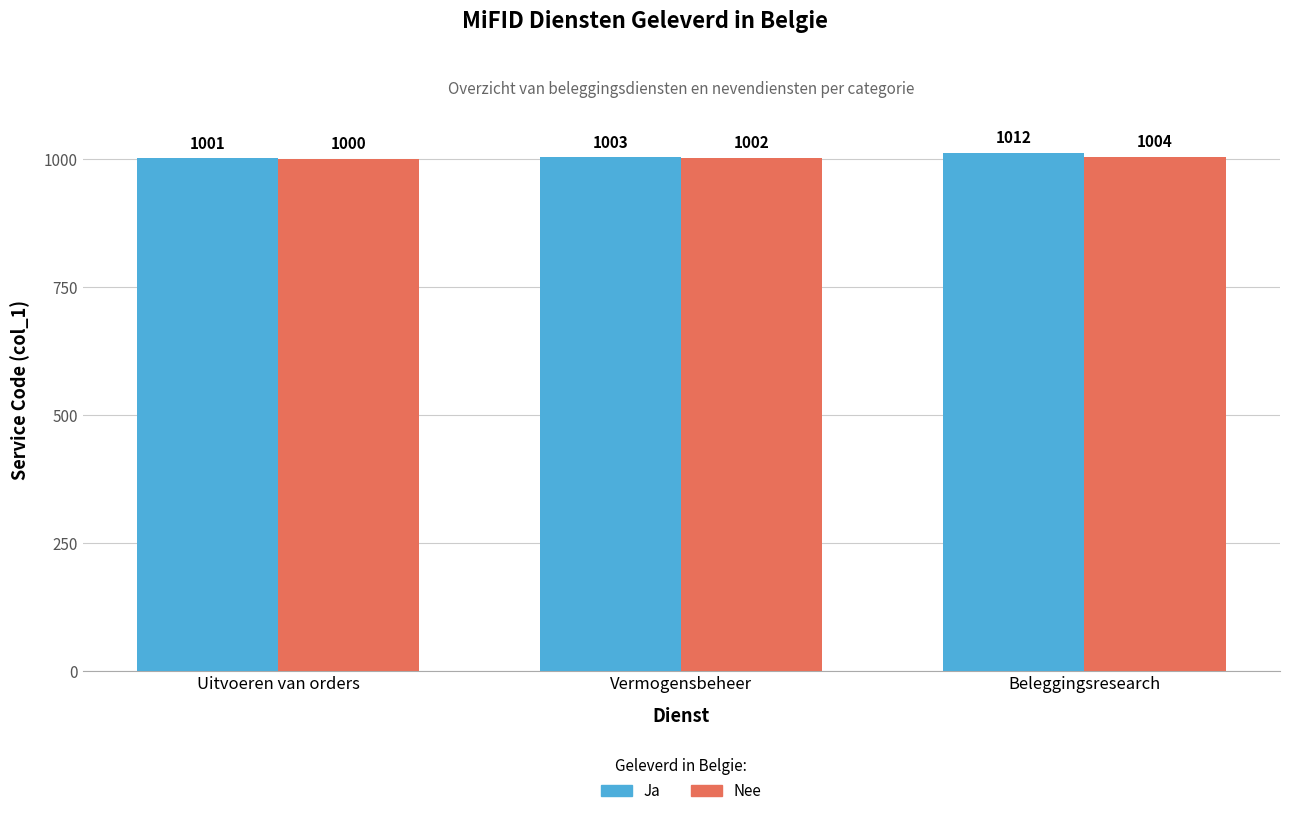

What is the value of the Nee bar at the 2nd from the left?

1002